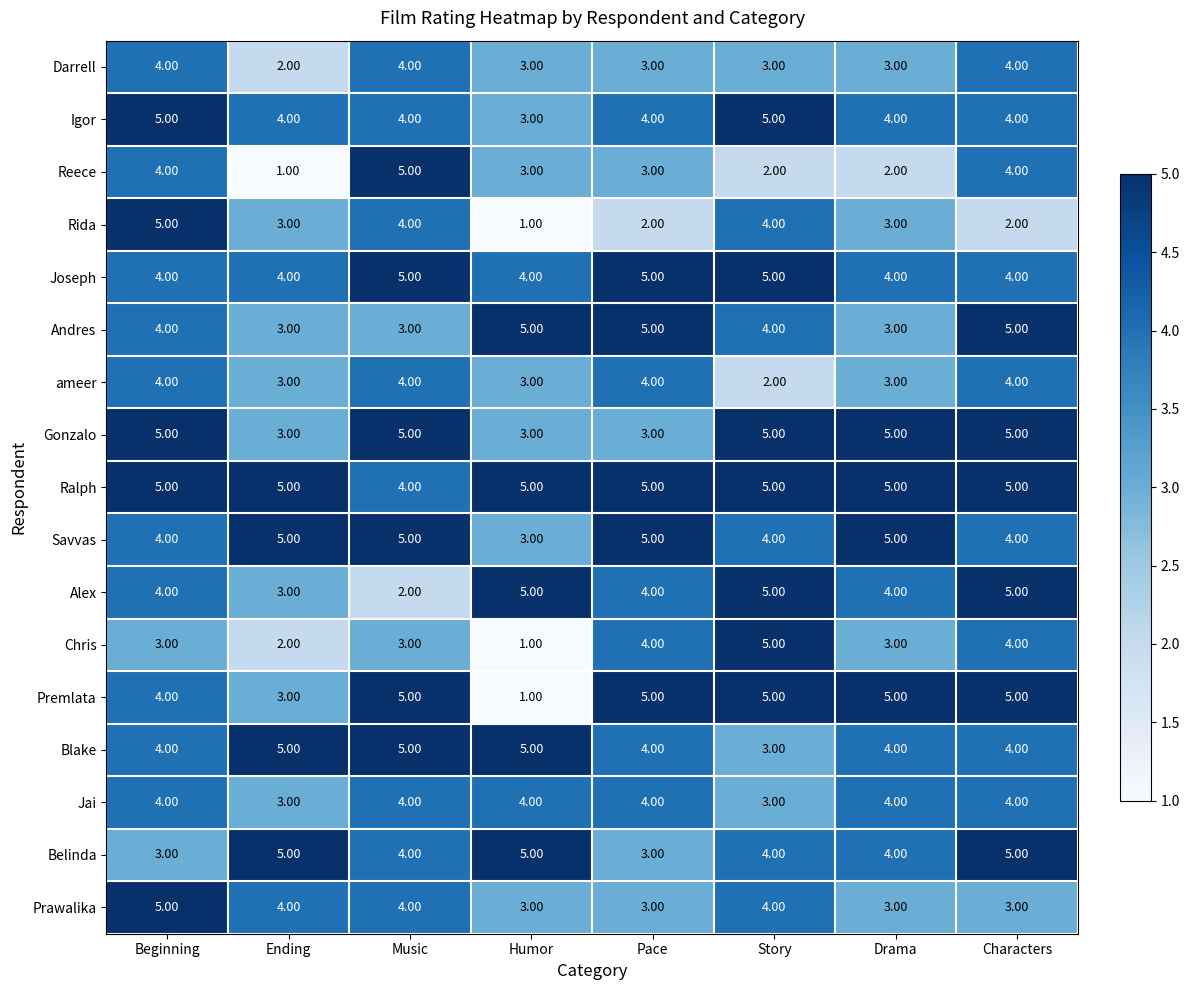

How many data points in Belinda are less than 4?

2